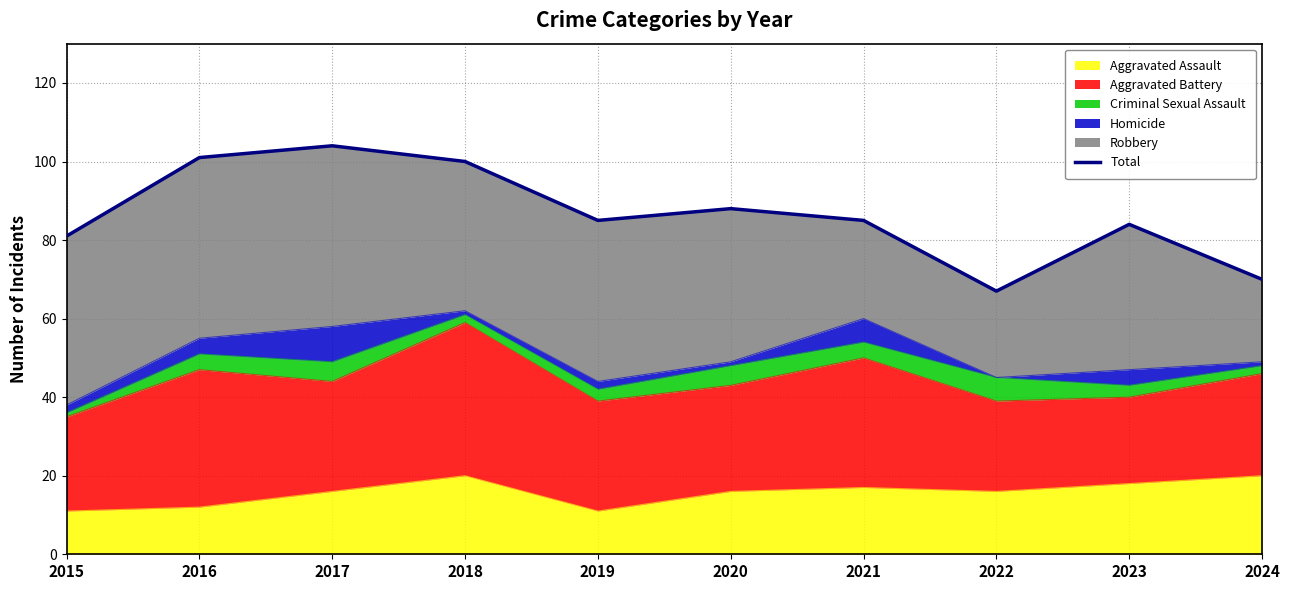

Rank the categories by value from highest to lowest.

2017, 2016, 2018, 2020, 2019, 2021, 2023, 2015, 2024, 2022